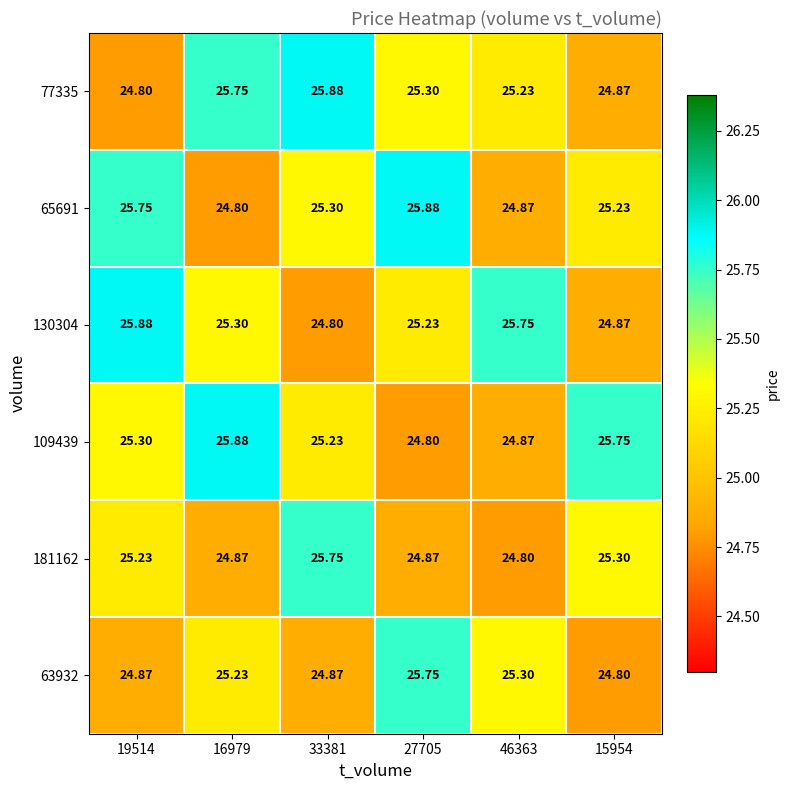

How many values in the 181162 series exceed 25?

3